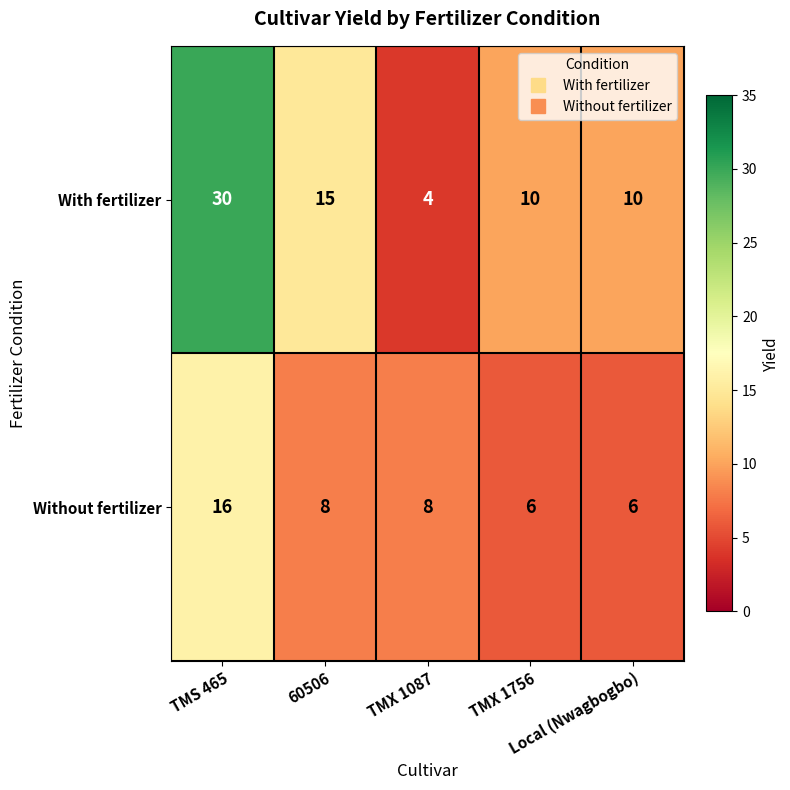

Which series has the largest range (max minus min)?

With fertilizer